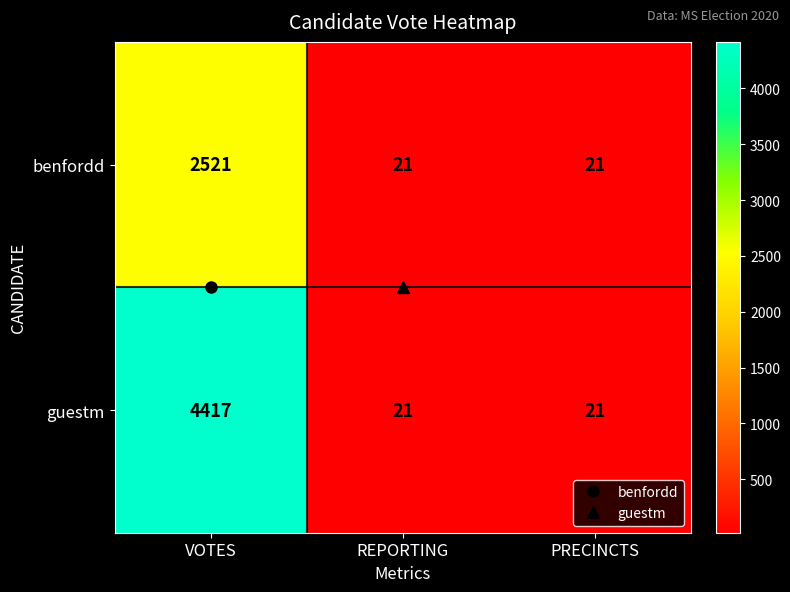

Is the value of benfordd at VOTES greater than the value of guestm at PRECINCTS?

Yes